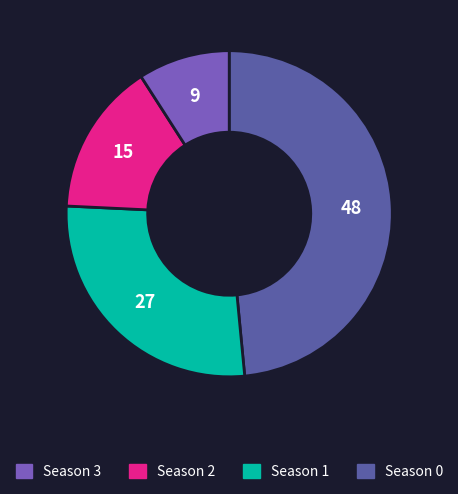

Is there any slice that represents more than half of the pie?

No